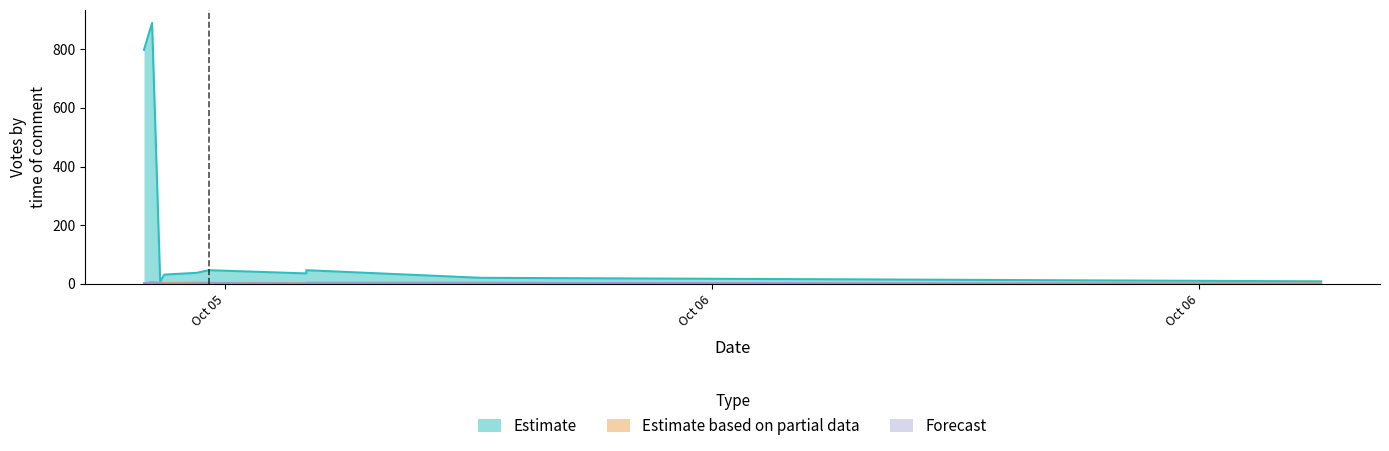

In Estimate based on partial data, how many points are lower than both neighbors (excluding endpoints)?

1